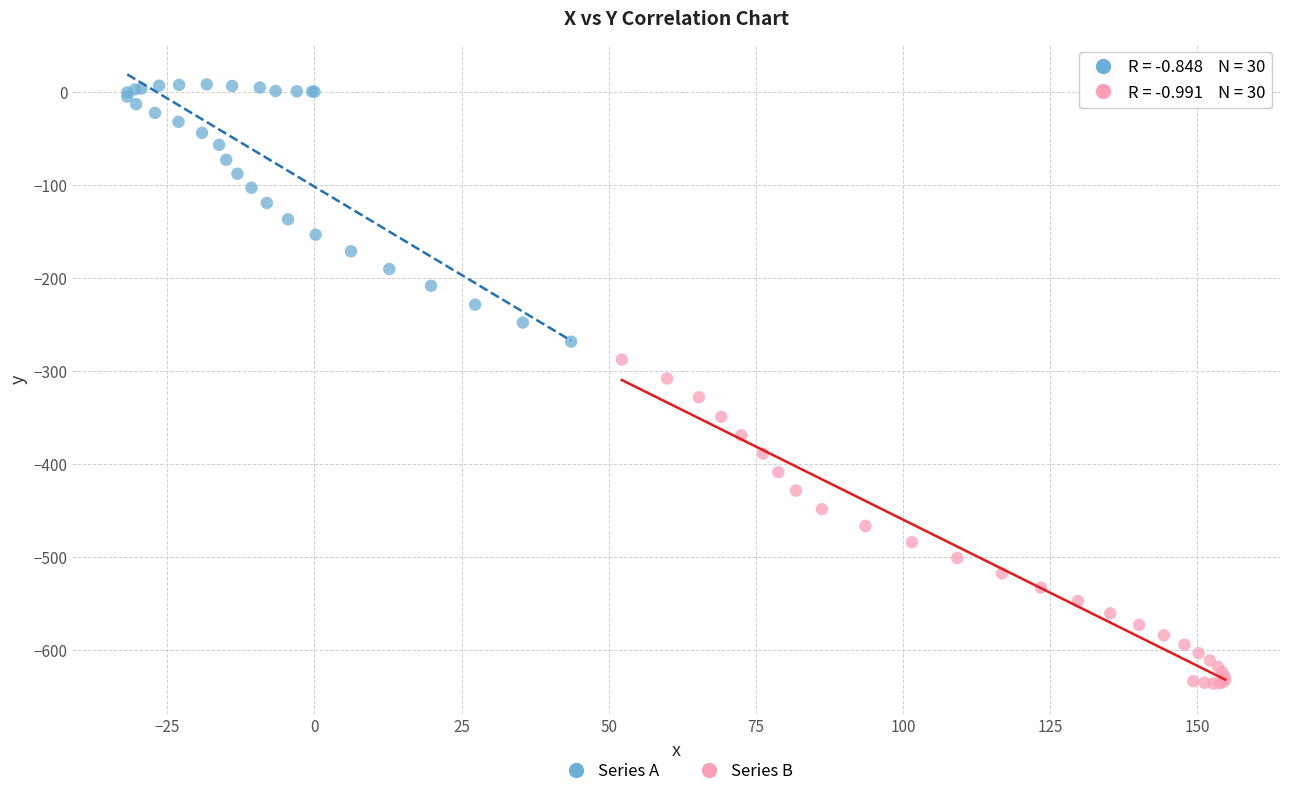

Which series reaches the maximum Y coordinate?

Series A